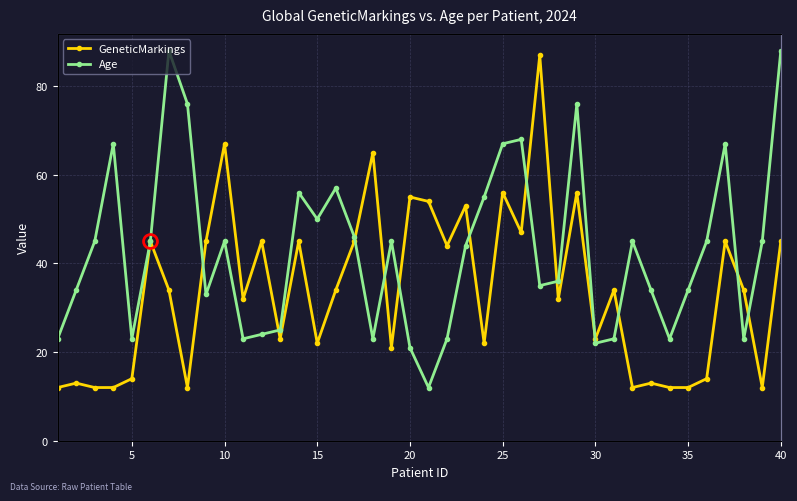

Does the chart display data point markers on the line(s)?

Yes